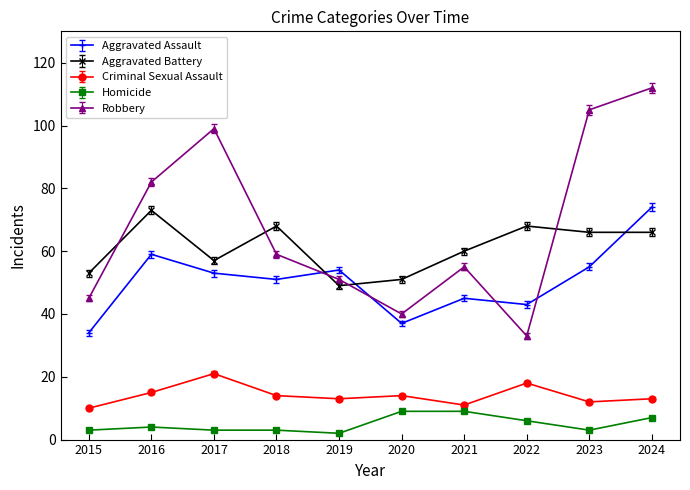

What is the value of the Criminal Sexual Assault point at the 7th from the left?

11